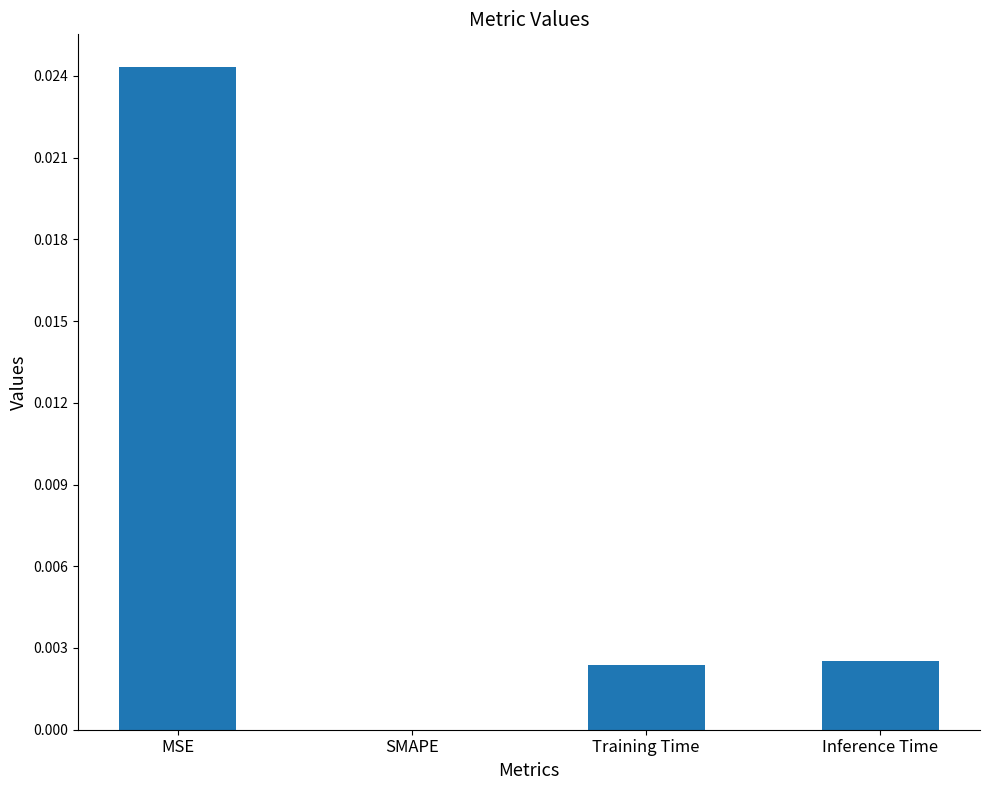

Which label corresponds to the largest value in the chart?

MSE